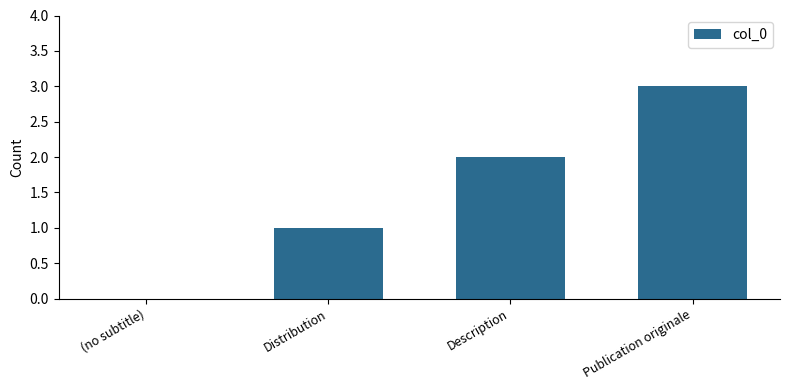

What value does the data have at Publication originale?

3